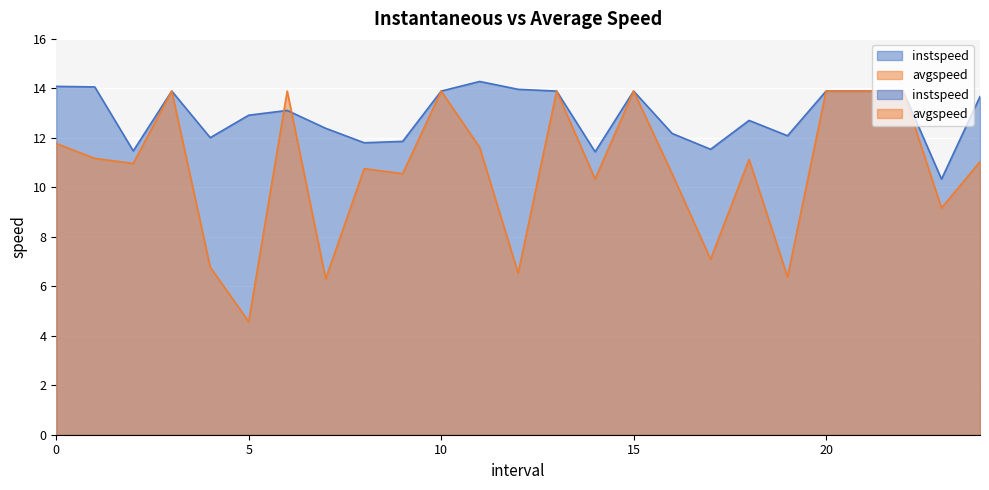

What is the spread (max minus min) of values at 23.0?

1.2